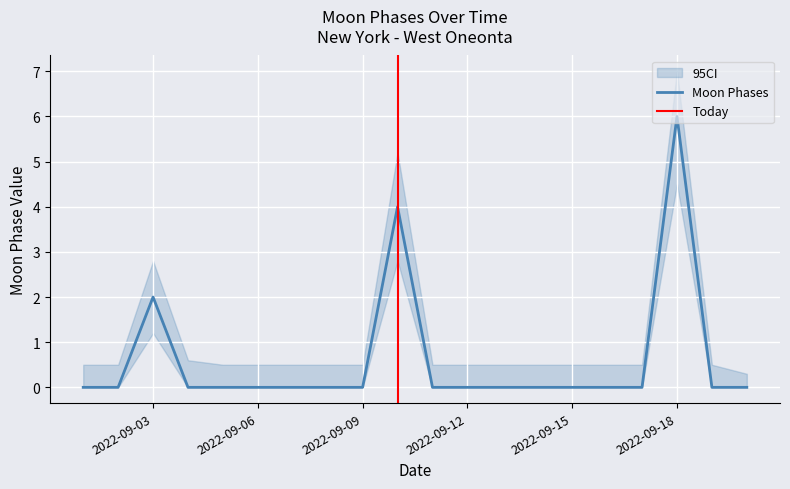

List the labels in order of value, smallest first.

2022-09-01, 2022-09-02, 2022-09-04, 2022-09-05, 2022-09-06, 2022-09-07, 2022-09-08, 2022-09-09, 2022-09-11, 2022-09-12, 2022-09-13, 2022-09-14, 2022-09-15, 2022-09-16, 2022-09-17, 2022-09-19, 2022-09-20, 2022-09-03, 2022-09-10, 2022-09-18